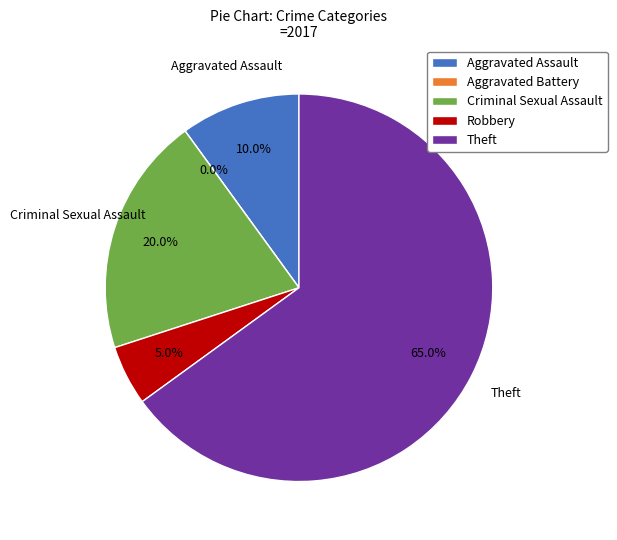

Which category accounts for the majority?

Theft